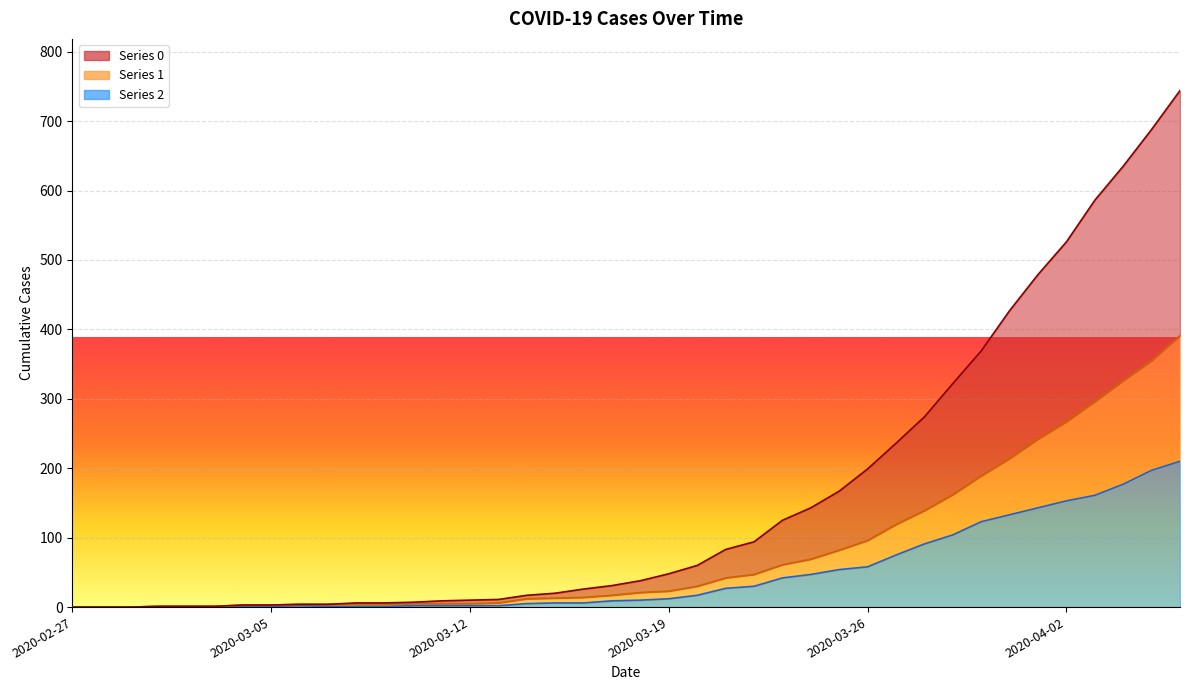

Does the chart display data point markers on the line(s)?

No